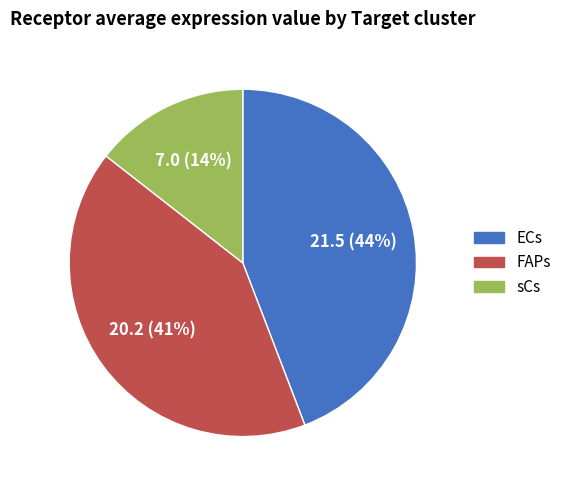

What is the ratio of the value at FAPs to the value at sCs?

2.9